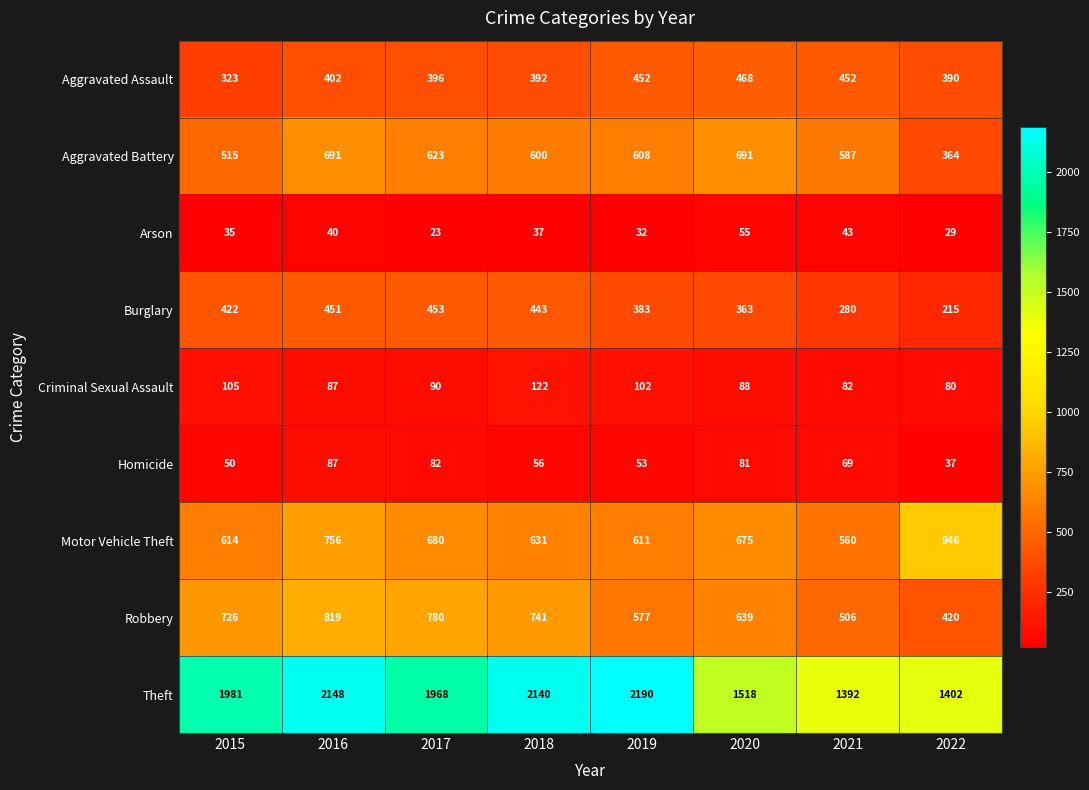

What is the sum of all Motor Vehicle Theft values?

5473